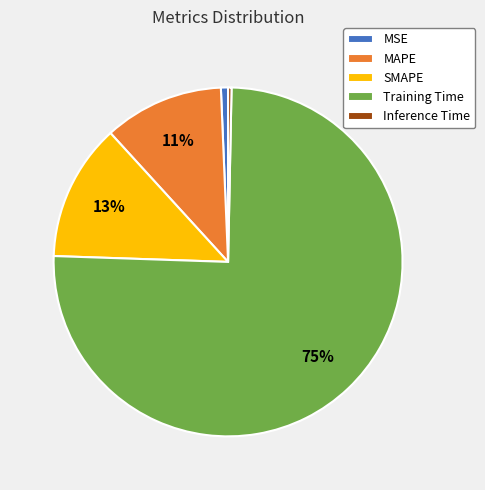

To the nearest percent, what is the average slice percentage?

20%